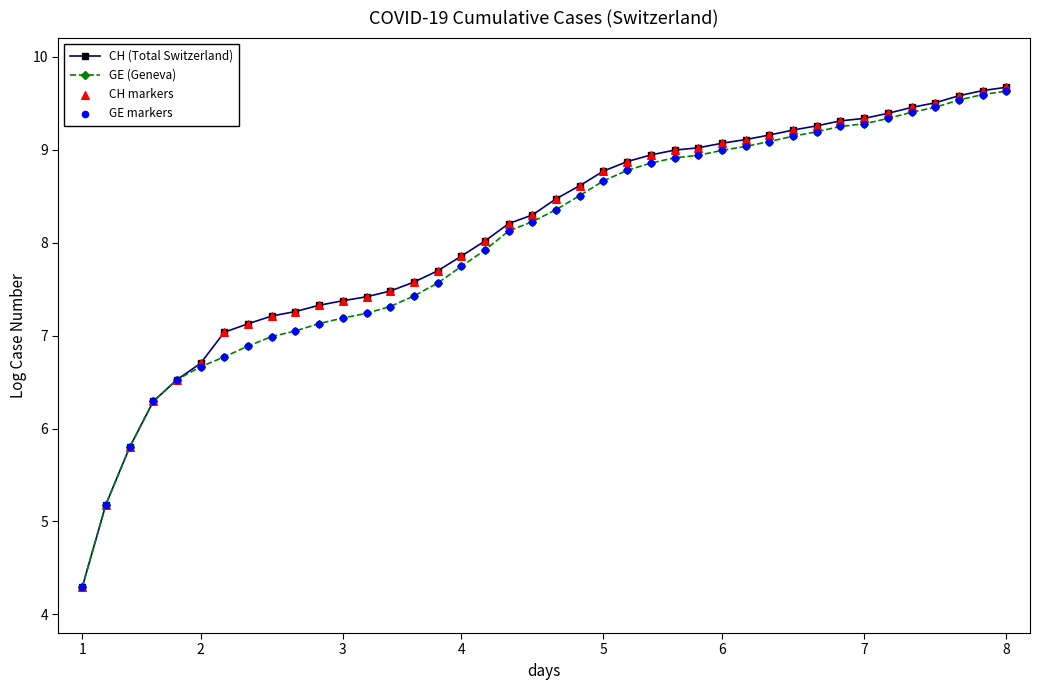

Which series has the largest total across all categories?

CH (Total Switzerland)